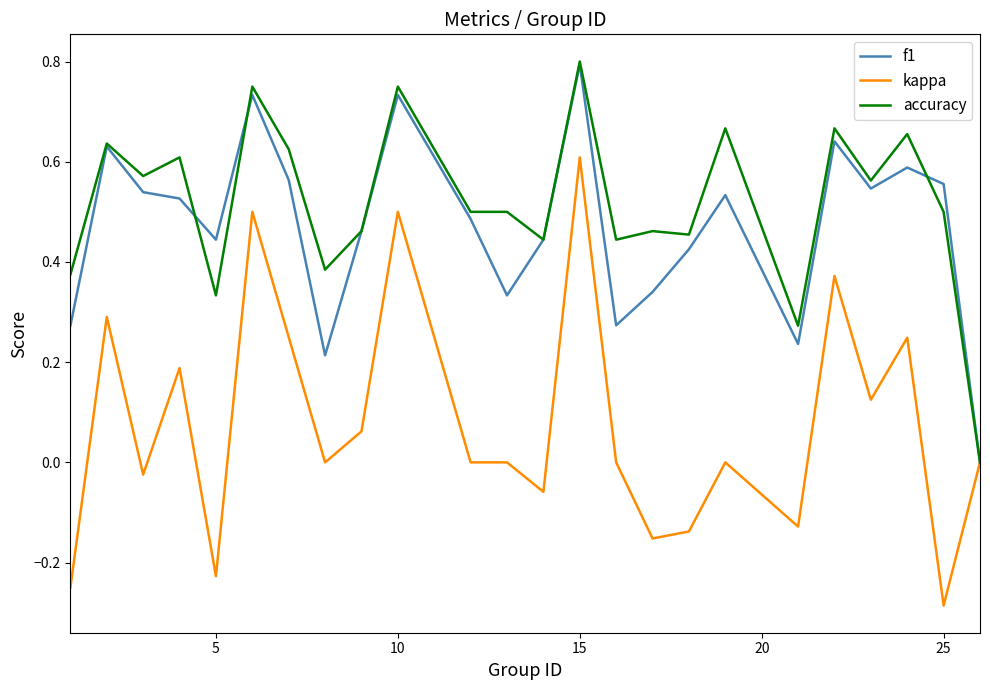

Which series has the largest range (max minus min)?

kappa